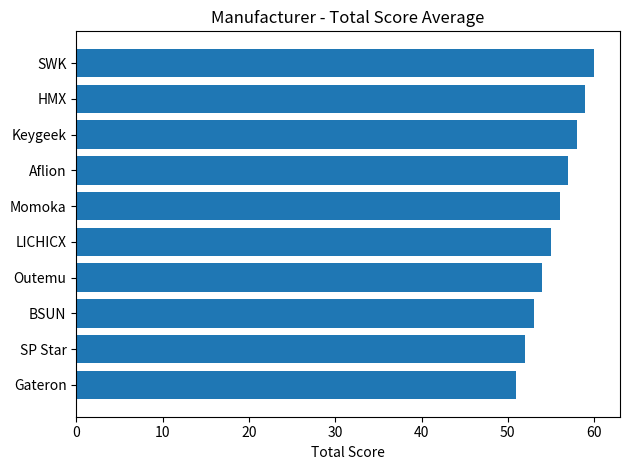

Count the values in the range 53 to 58.

6